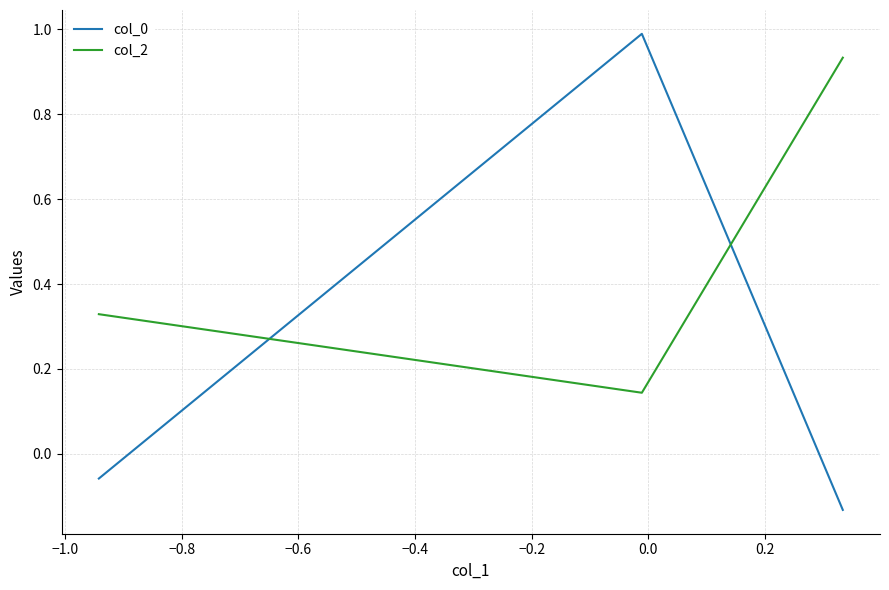

What is the sum of all col_0 values?

0.8